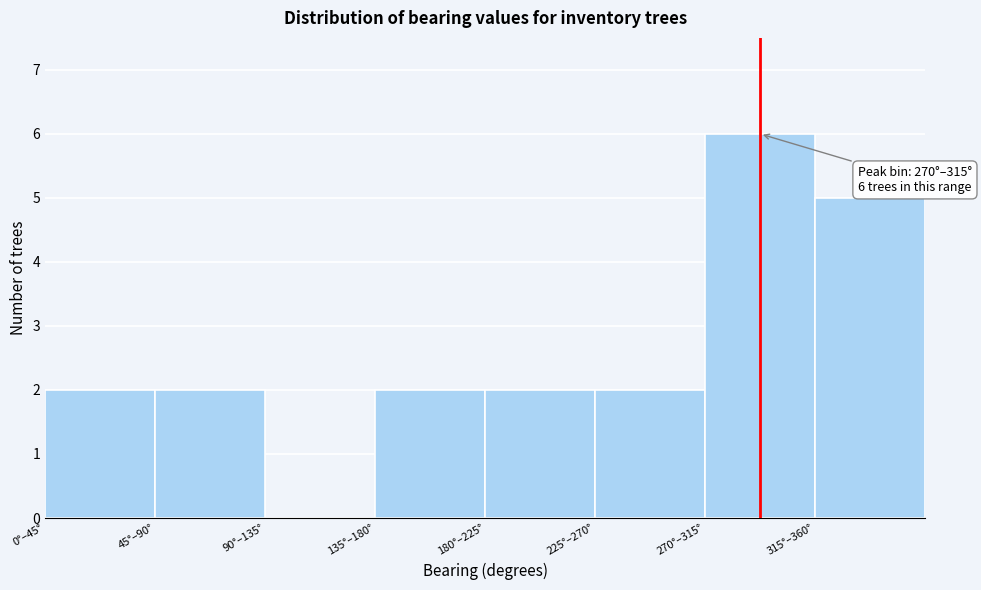

Reading left to right, what are all the values shown in this chart?

0°–45°=2	45°–90°=2	90°–135°=0	135°–180°=2	180°–225°=2	225°–270°=2	270°–315°=6	315°–360°=5